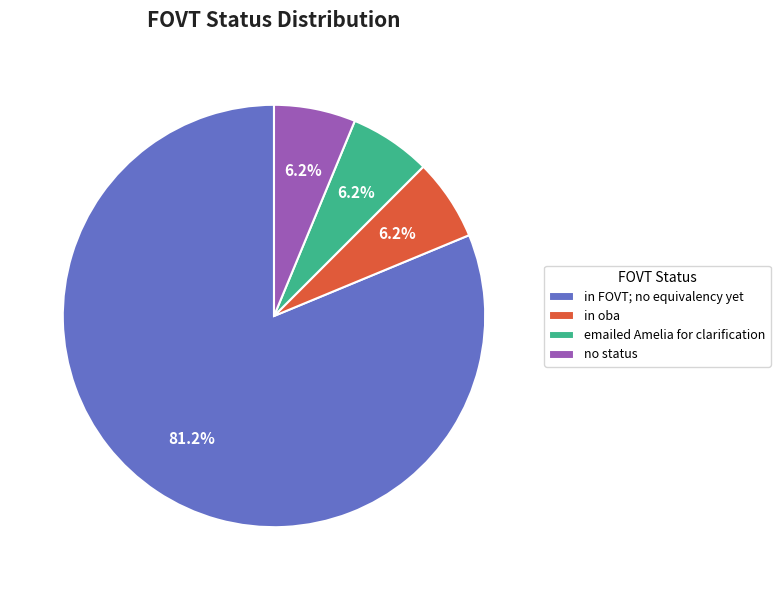

How many segments does this pie chart have?

4